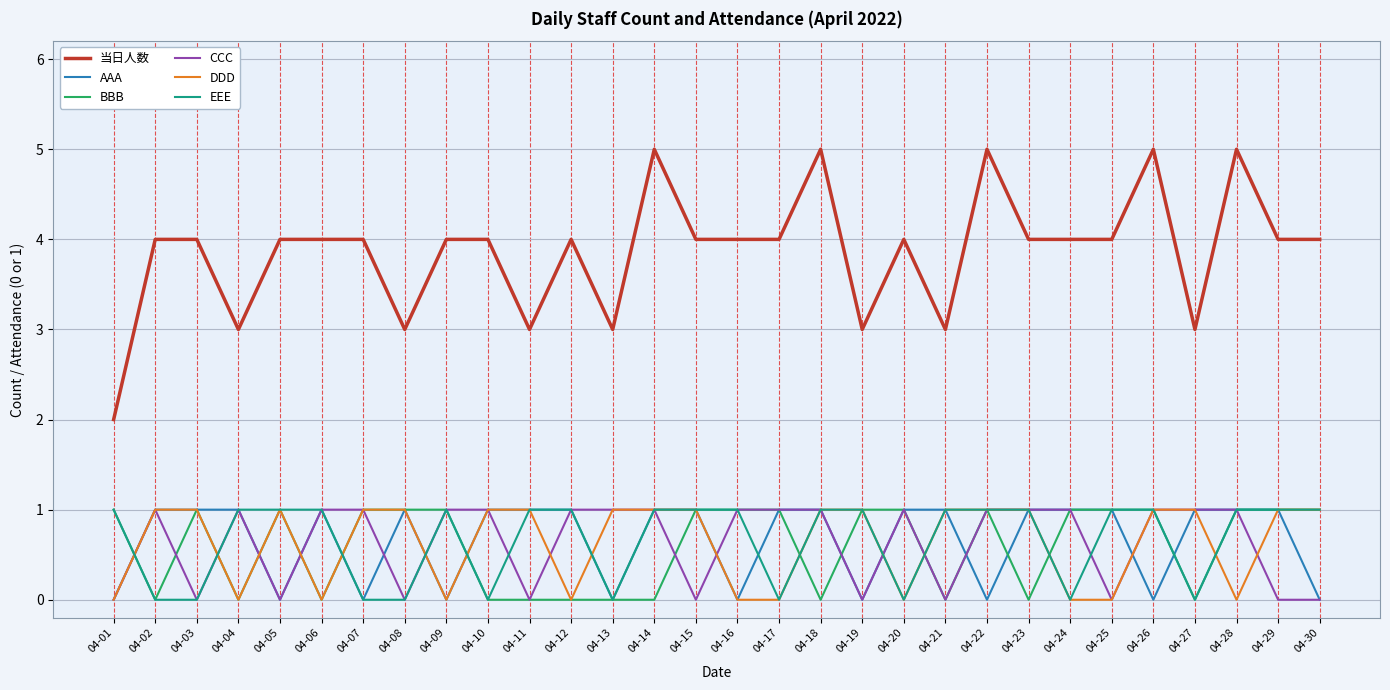

Which series has the largest total across all categories?

当日人数